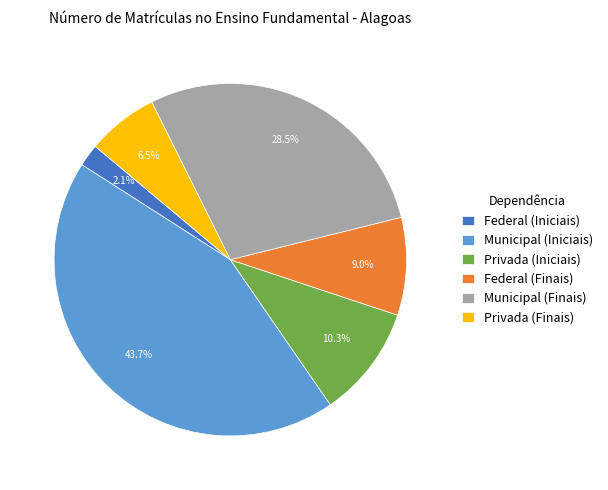

Does any single category account for the majority?

No